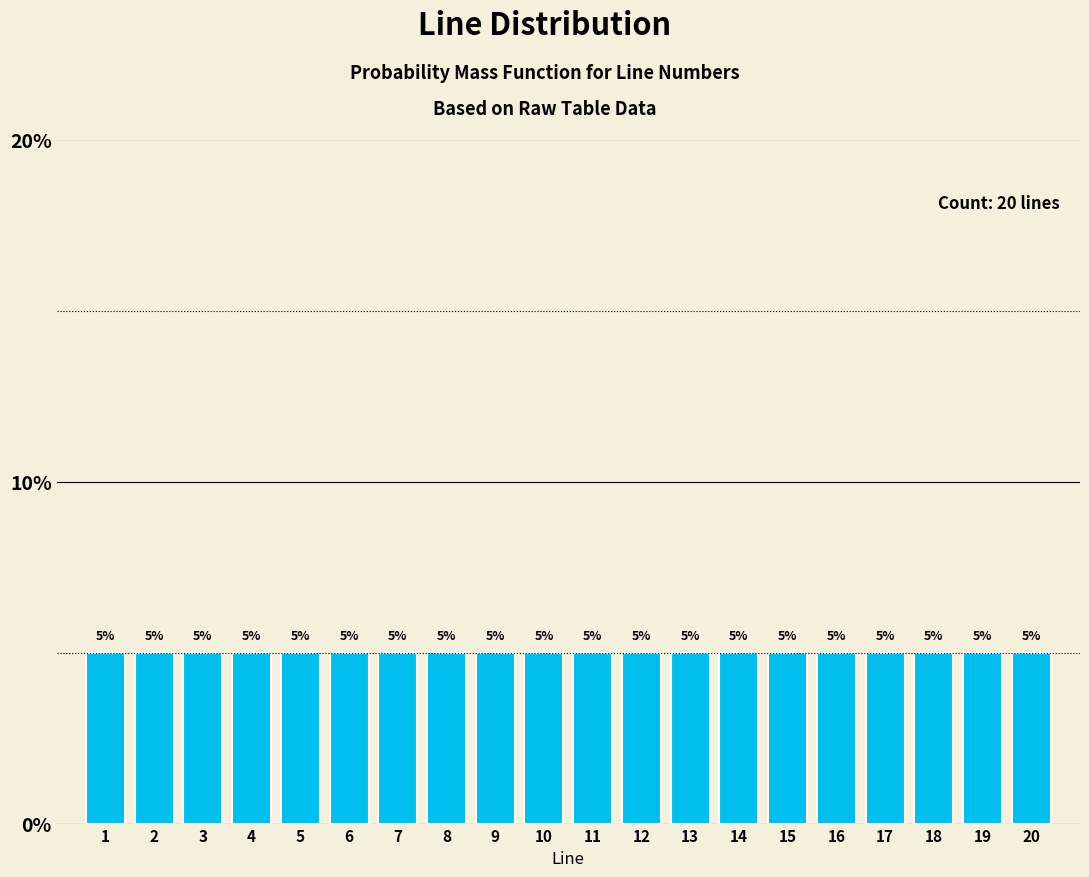

Reading left to right, transcribe this chart: for each bar, give the range it covers on the x-axis and its height.

0.5 to 1.5: 5
1.5 to 2.5: 5
2.5 to 3.5: 5
3.5 to 4.5: 5
4.5 to 5.5: 5
5.5 to 6.5: 5
6.5 to 7.5: 5
7.5 to 8.5: 5
8.5 to 9.5: 5
9.5 to 10.5: 5
10.5 to 11.5: 5
11.5 to 12.5: 5
12.5 to 13.5: 5
13.5 to 14.5: 5
14.5 to 15.5: 5
15.5 to 16.5: 5
16.5 to 17.5: 5
17.5 to 18.5: 5
18.5 to 19.5: 5
19.5 to 20.5: 5